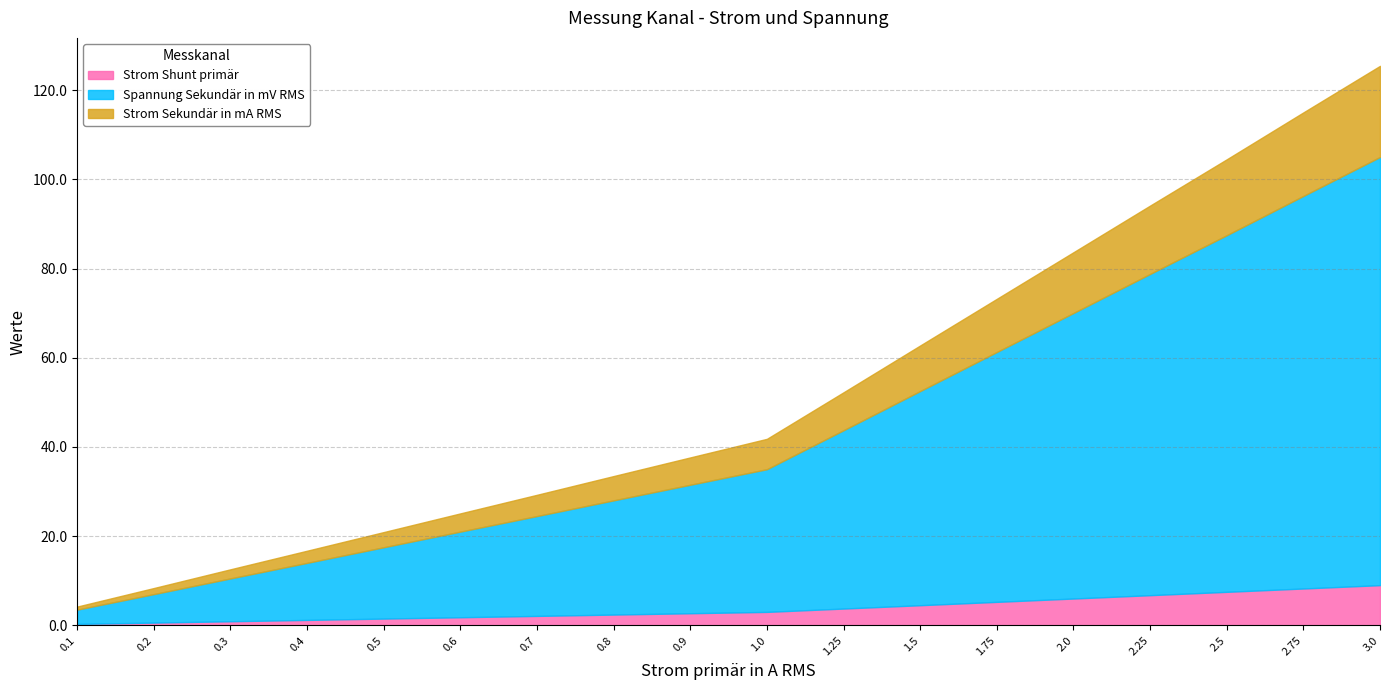

What is the sum of all Spannung Sekundär in mV RMS values?

720.4